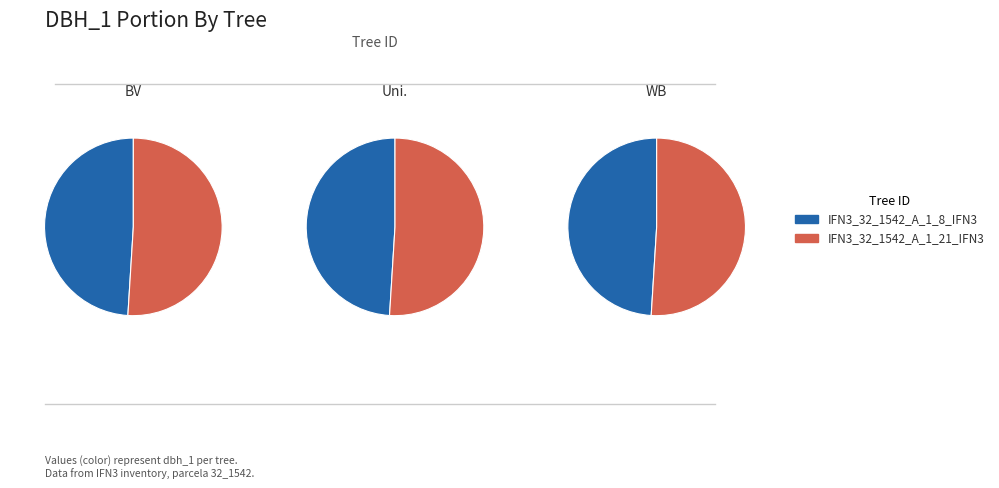

To the nearest percent, what percentage of the pie is IFN3_32_1542_A_1_21_IFN3?

51%